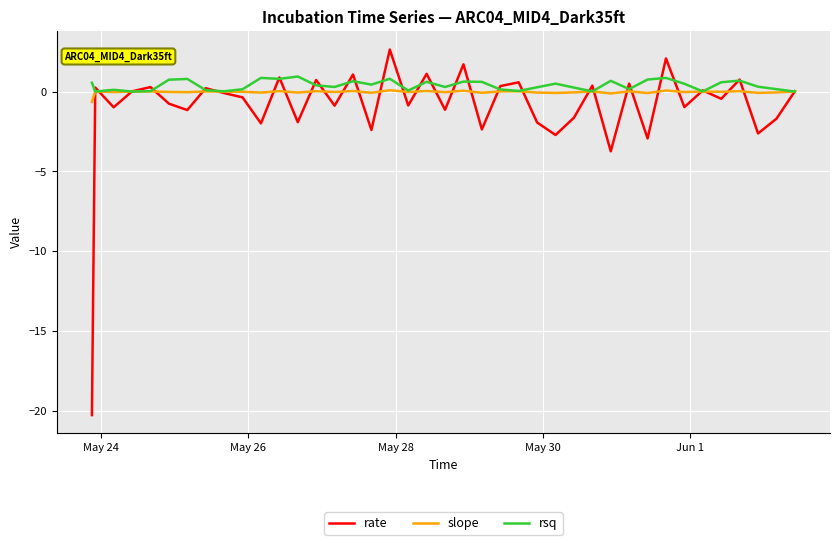

What is the sum of all slope values?

-1.3